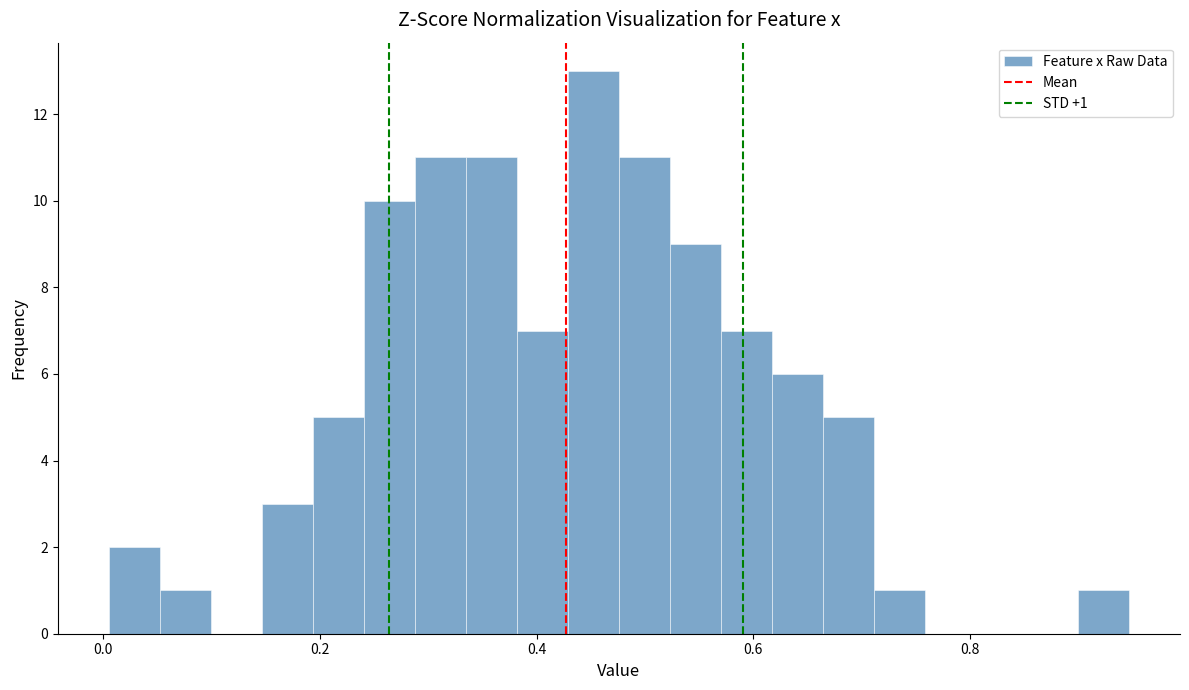

Read against the x-axis, roughly where is the centre of the tallest bar?

0.46